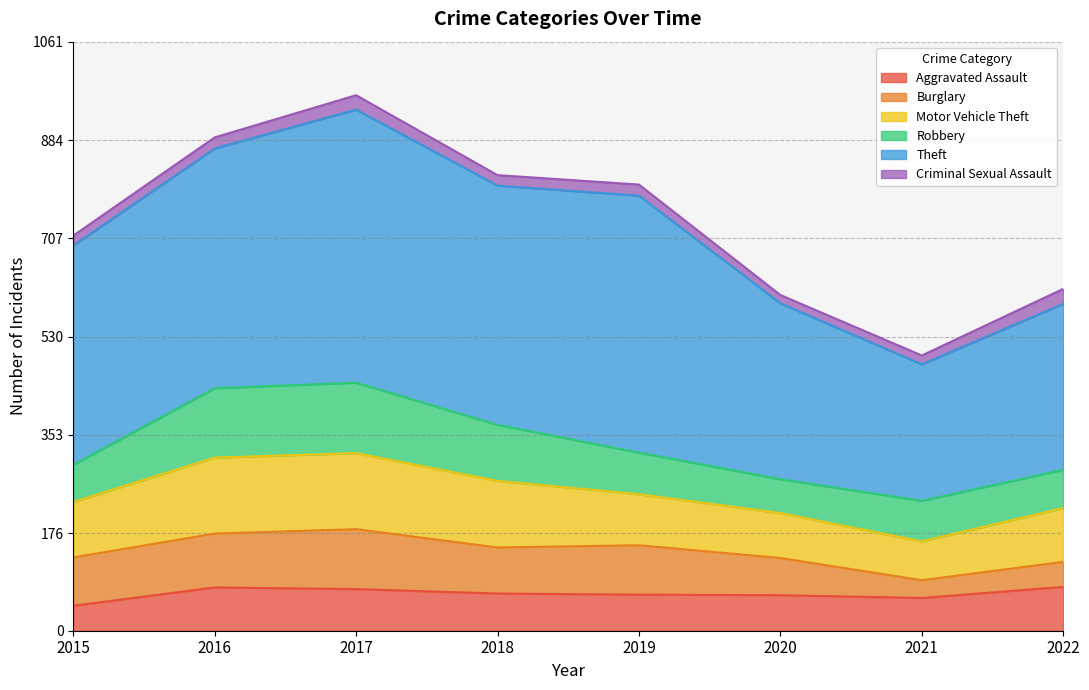

What is the sum of the Burglary values at 2020 and 2022?

112